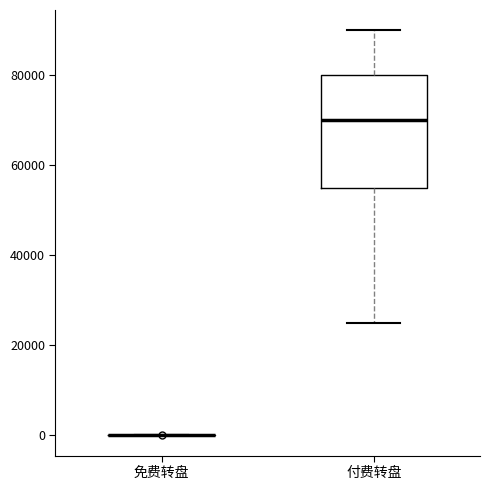

Reading left to right, transcribe this box plot: for each box, give where its median line is, the range the box spans, and where its two whiskers end, as read against the y-axis. The values are not printed on the chart, so give them approximately, as read against the axis.

免费转盘: box collapsed to a line at 0, whiskers 0 to 0
付费转盘: median 70000, box 56000 to 80000, whiskers 26000 to 90000